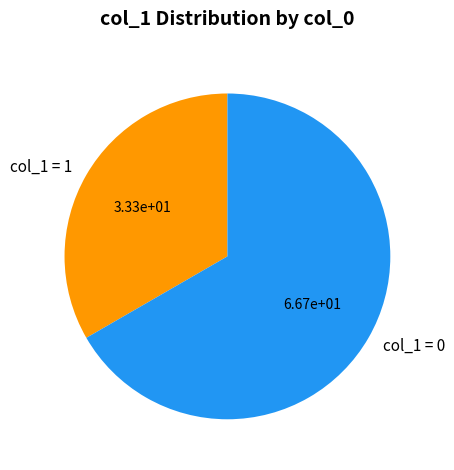

Does col_1 = 0 represent more than half of the total?

Yes